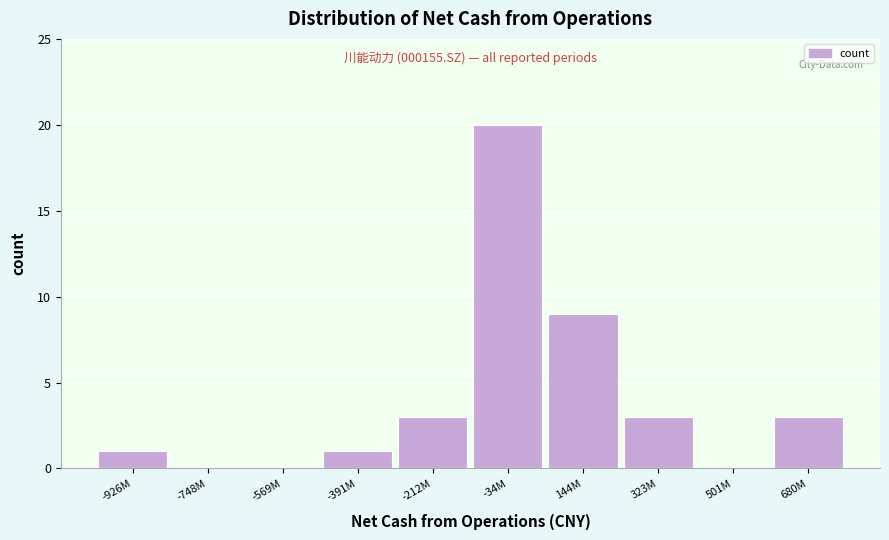

Reading left to right, list all the values displayed in this chart.

-926M=1	-748M=0	-569M=0	-391M=1	-212M=3	-34M=20	144M=9	323M=3	501M=0	680M=3